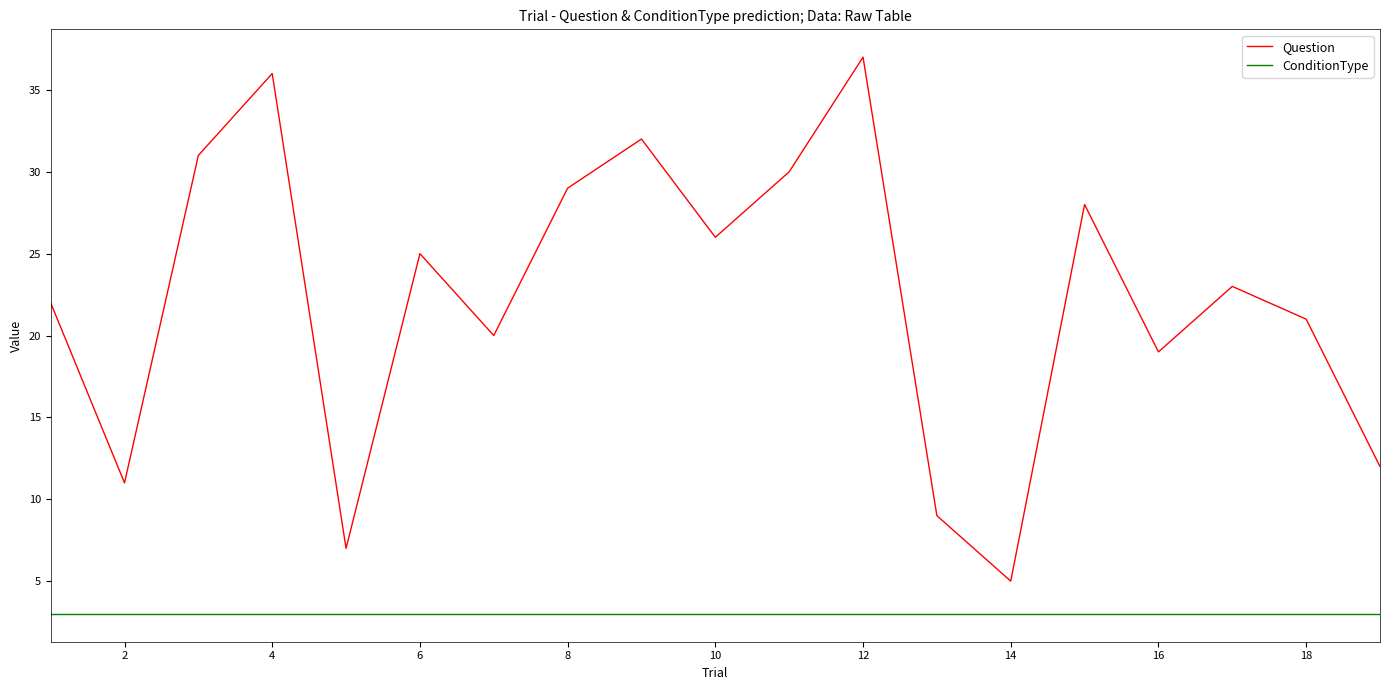

What are all the series names shown in the legend?

Question, ConditionType